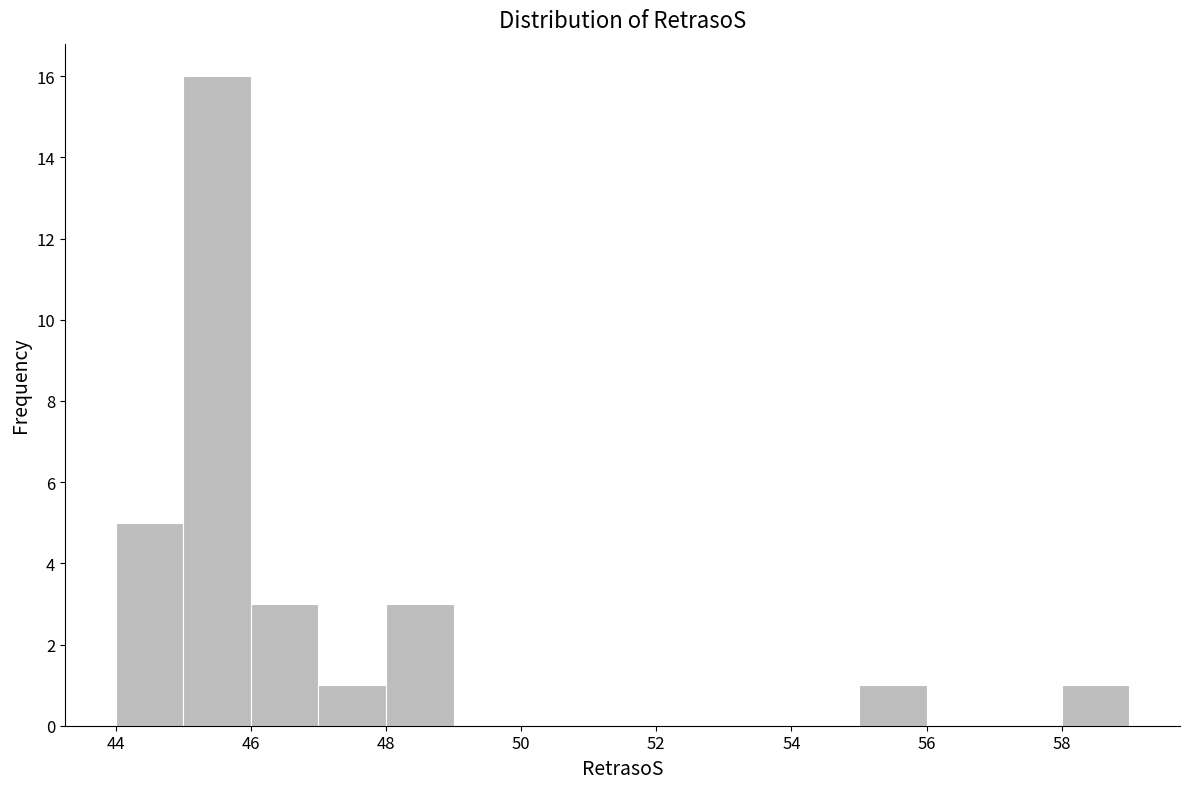

Which range on the x-axis has the tallest bar?

45 to 46